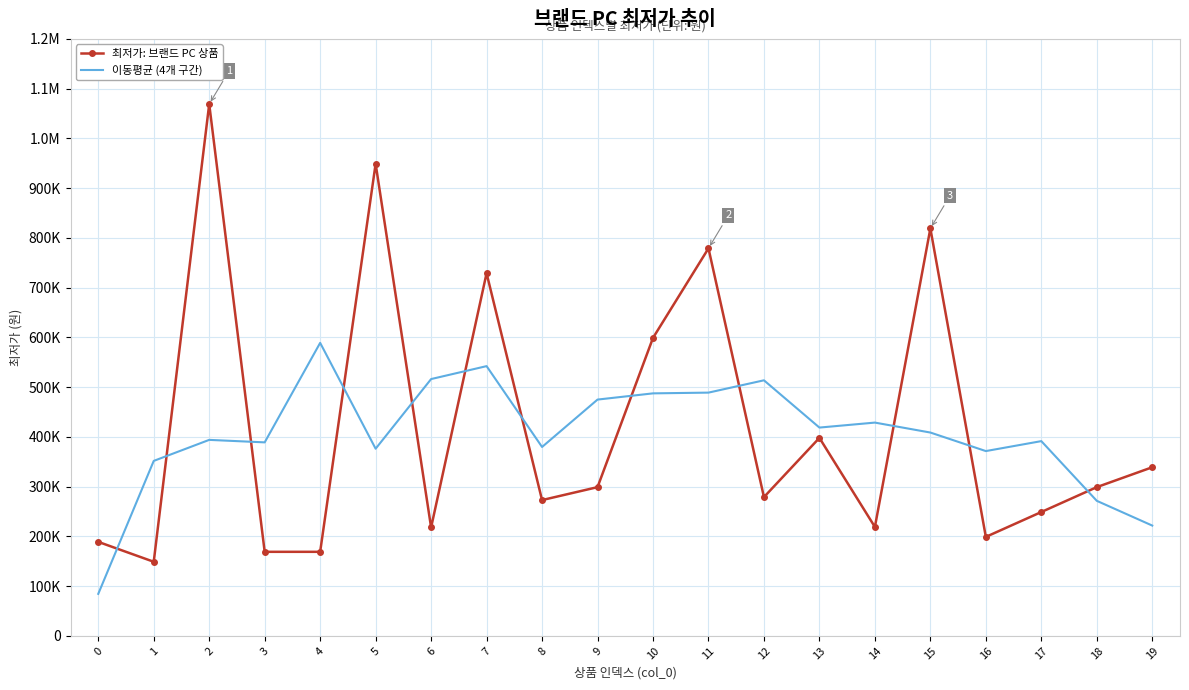

What are all the series names shown in the legend?

최저가: 브랜드 PC 상품, 이동평균 (4개 구간)